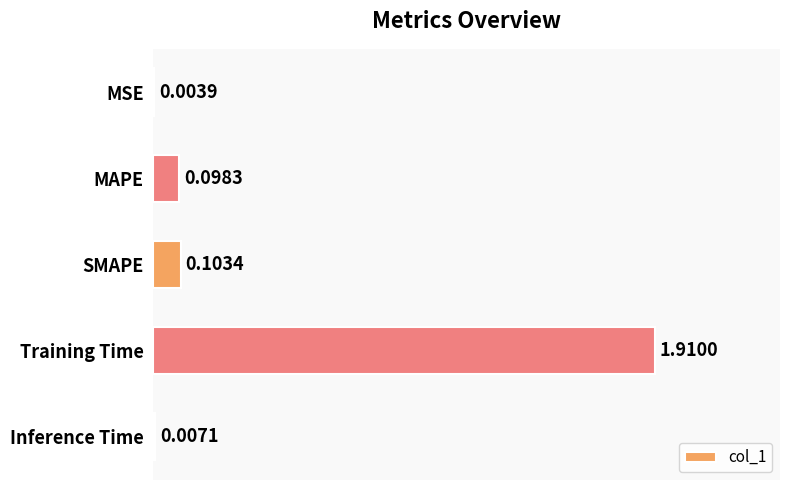

At which label is the value closest to 0?

MSE